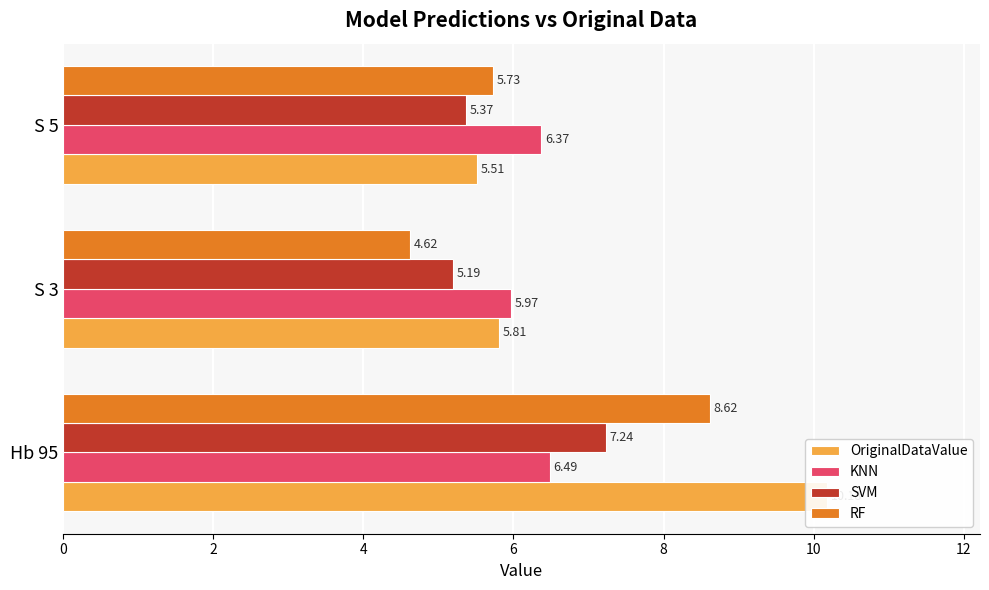

Between Hb 95 and S 3, which series saw the biggest shift?

OriginalDataValue